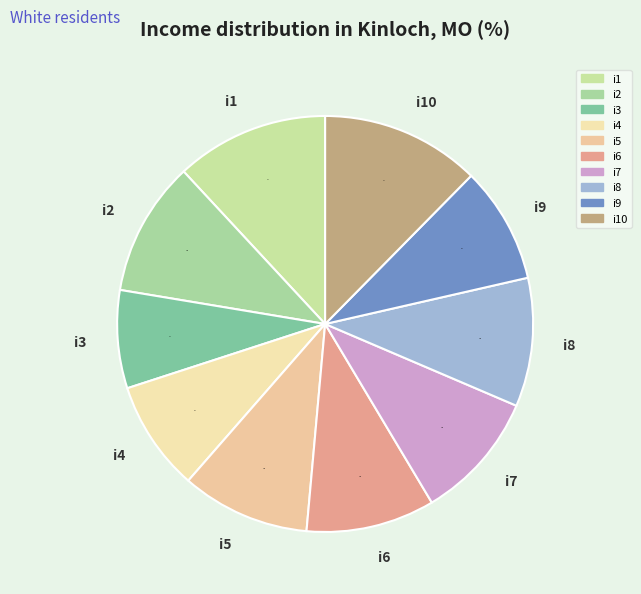

To the nearest percent, what is the average slice percentage?

10%